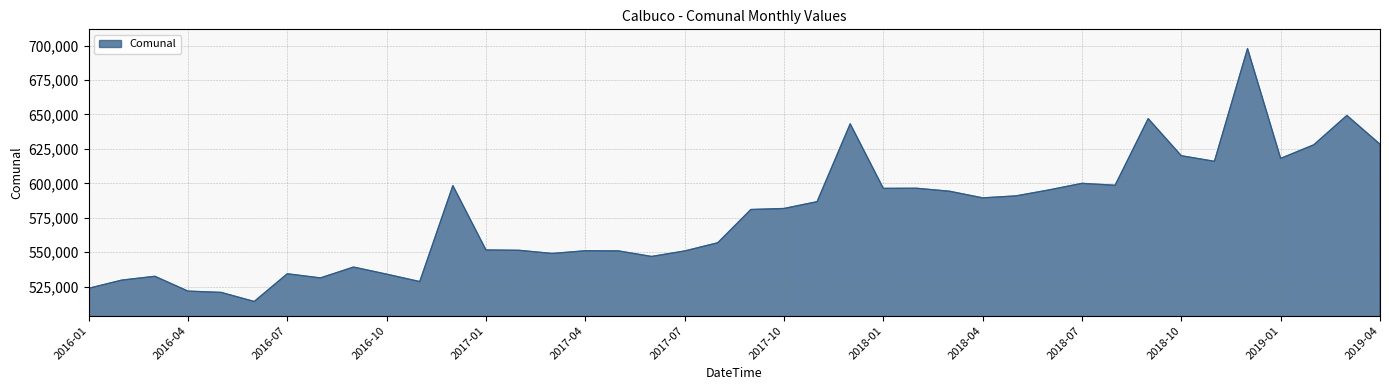

What is the greatest value displayed?

697849